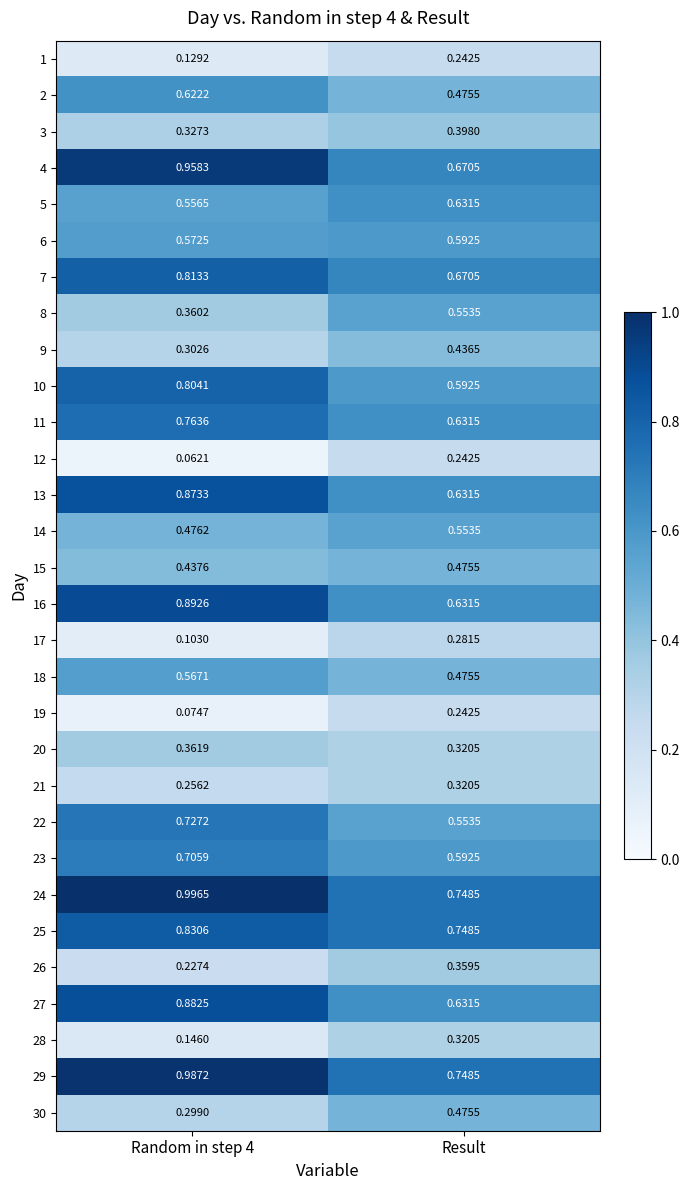

Where is 18 nearest to the value 0?

Result